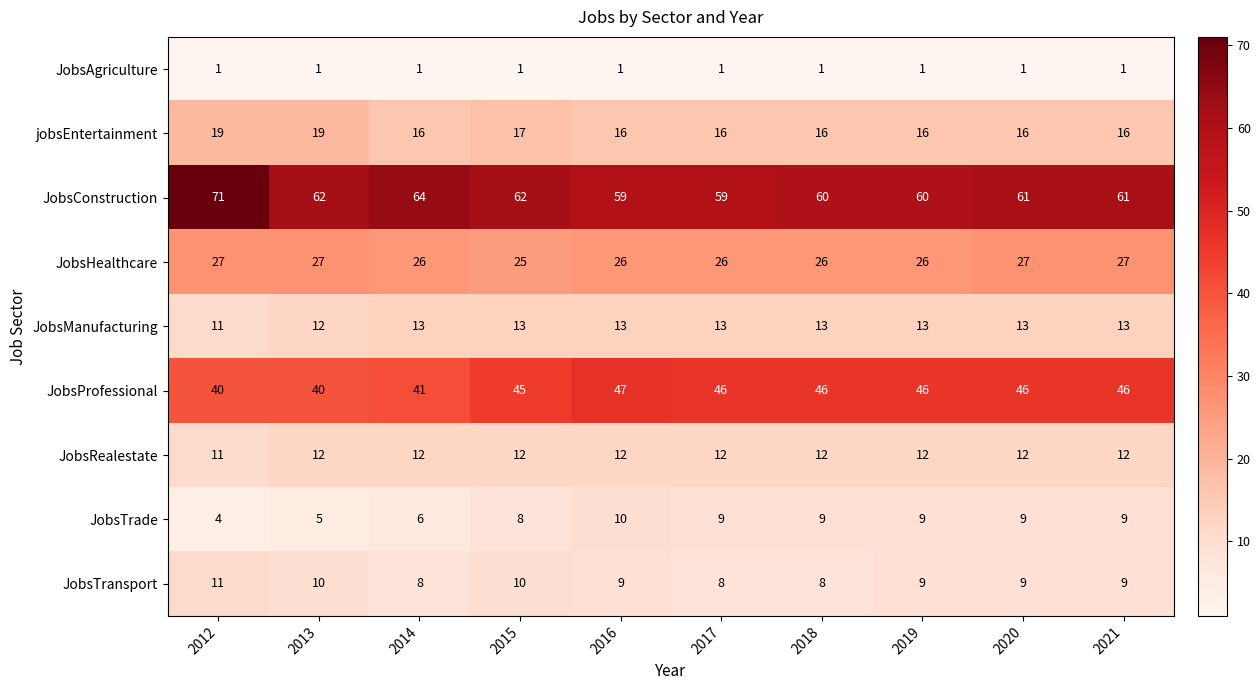

How many JobsManufacturing values are between 13 and 14?

8